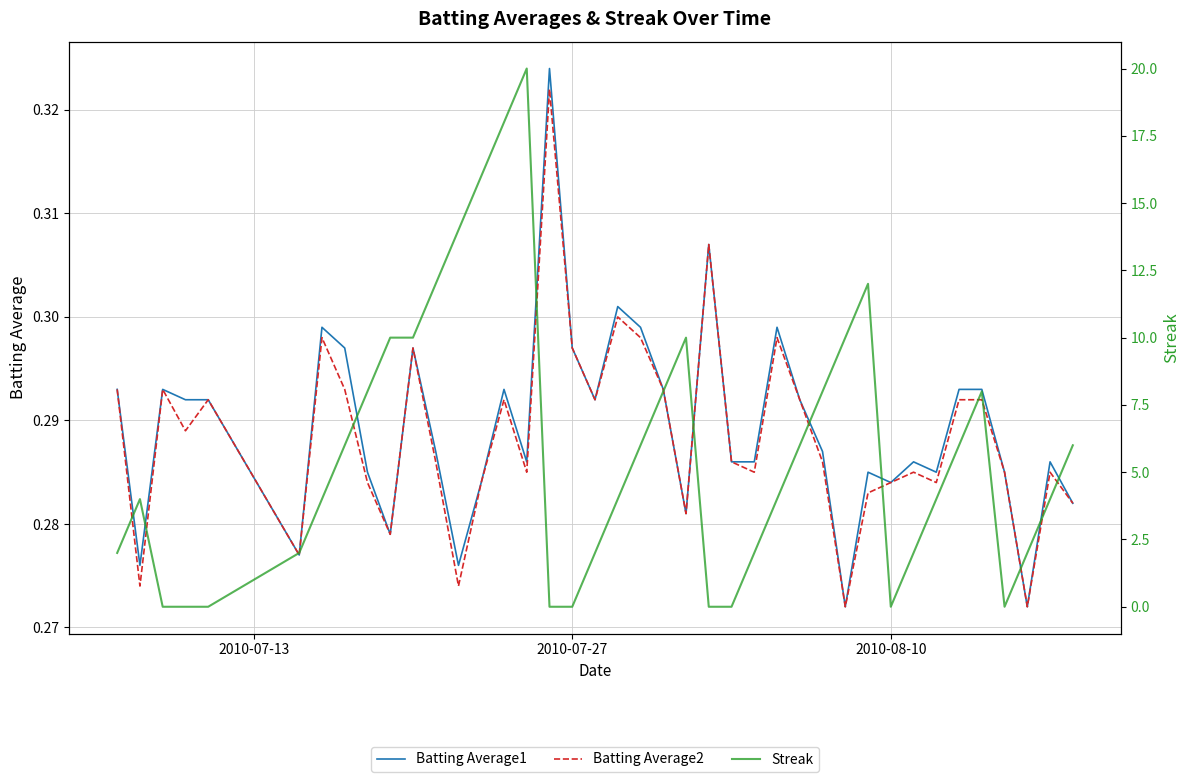

True or false: Batting Average1 and Streak intersect in this chart.

True